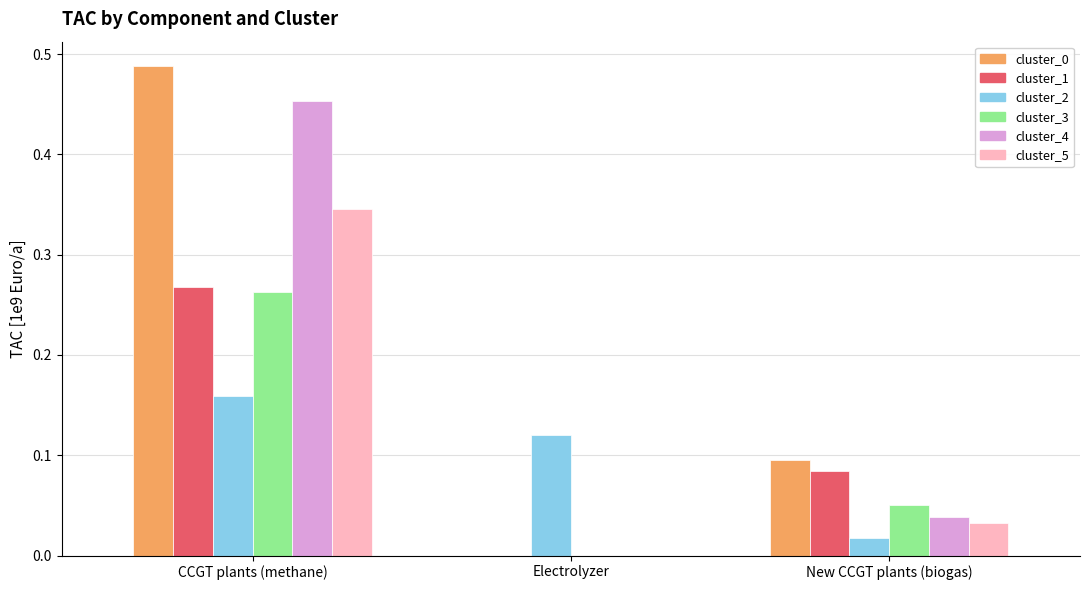

At which label does cluster_2 reach its peak?

CCGT plants (methane)